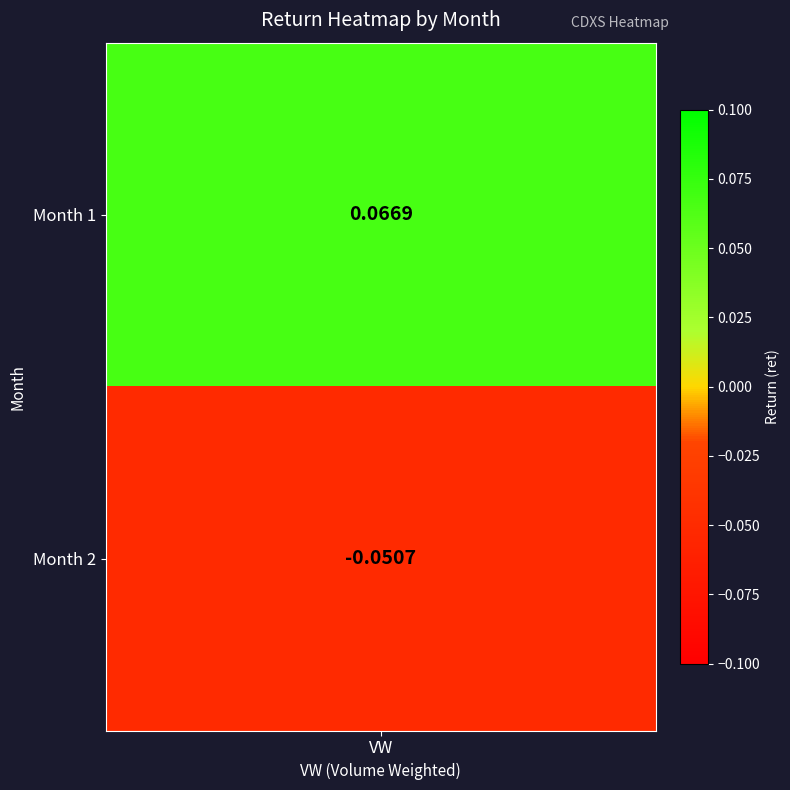

Reading left to right, transcribe all the data shown in this chart.

1=0.1	2=-0.1